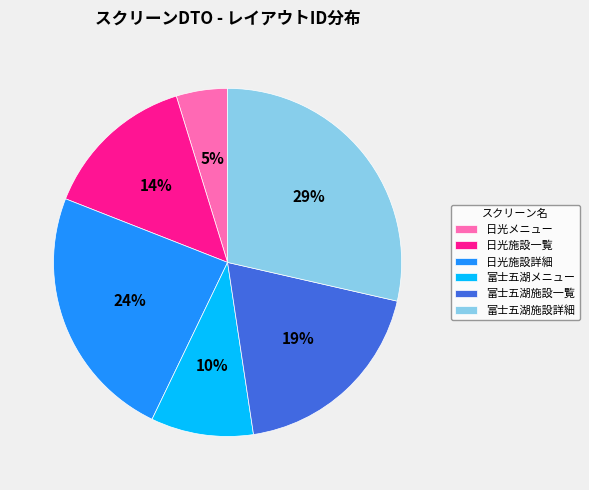

What percentage is the 日光メニュー slice, to the nearest percent?

5%